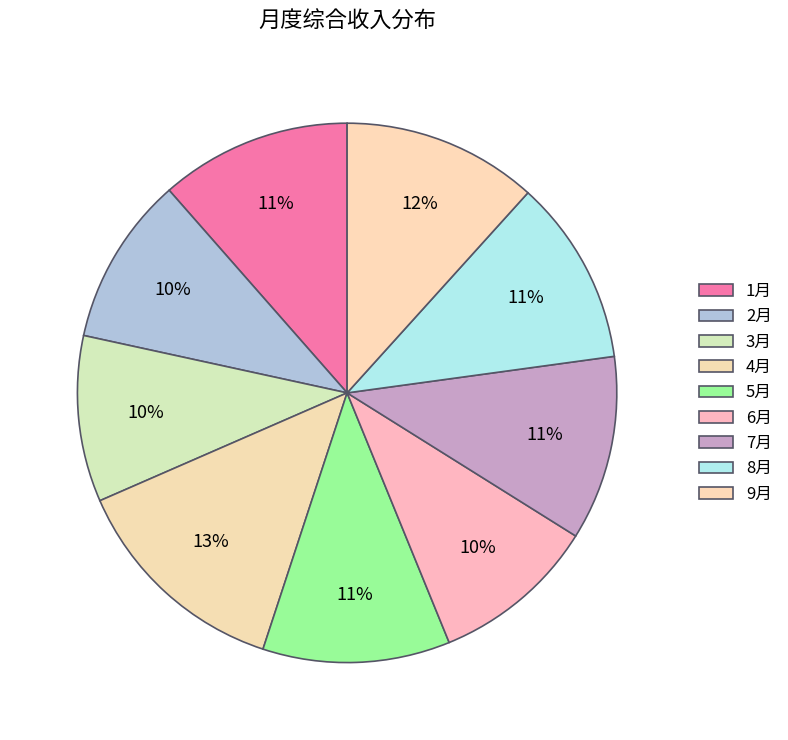

Does 8月 account for over 50% of the chart?

No